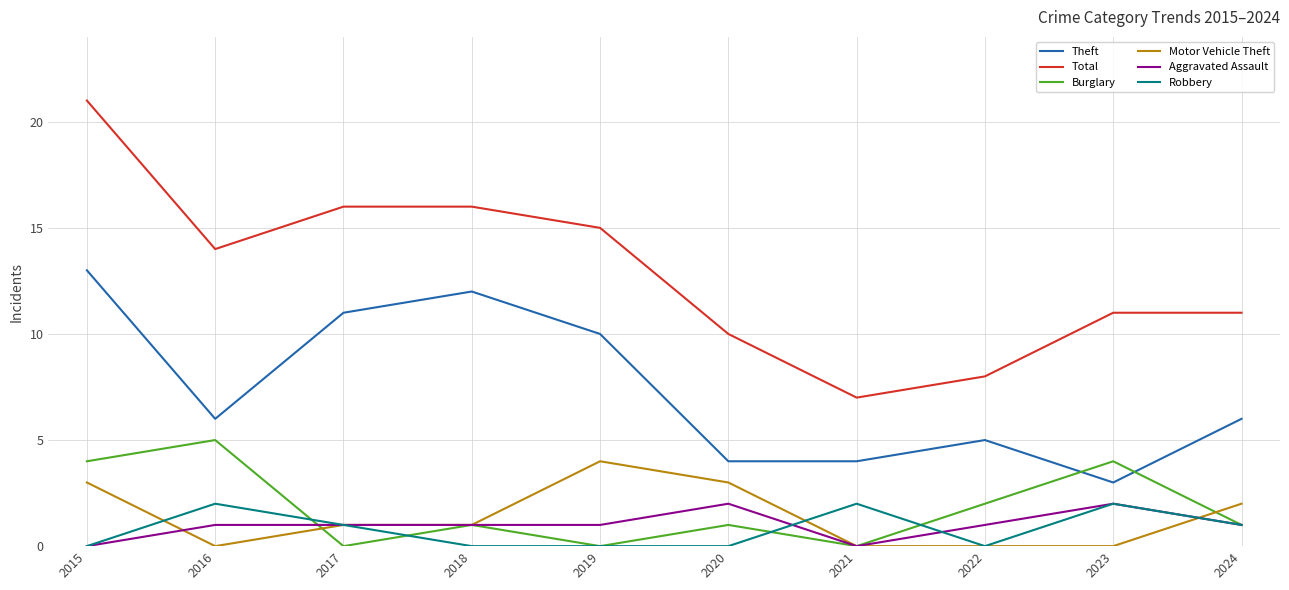

What is the sum of all Motor Vehicle Theft values?

14